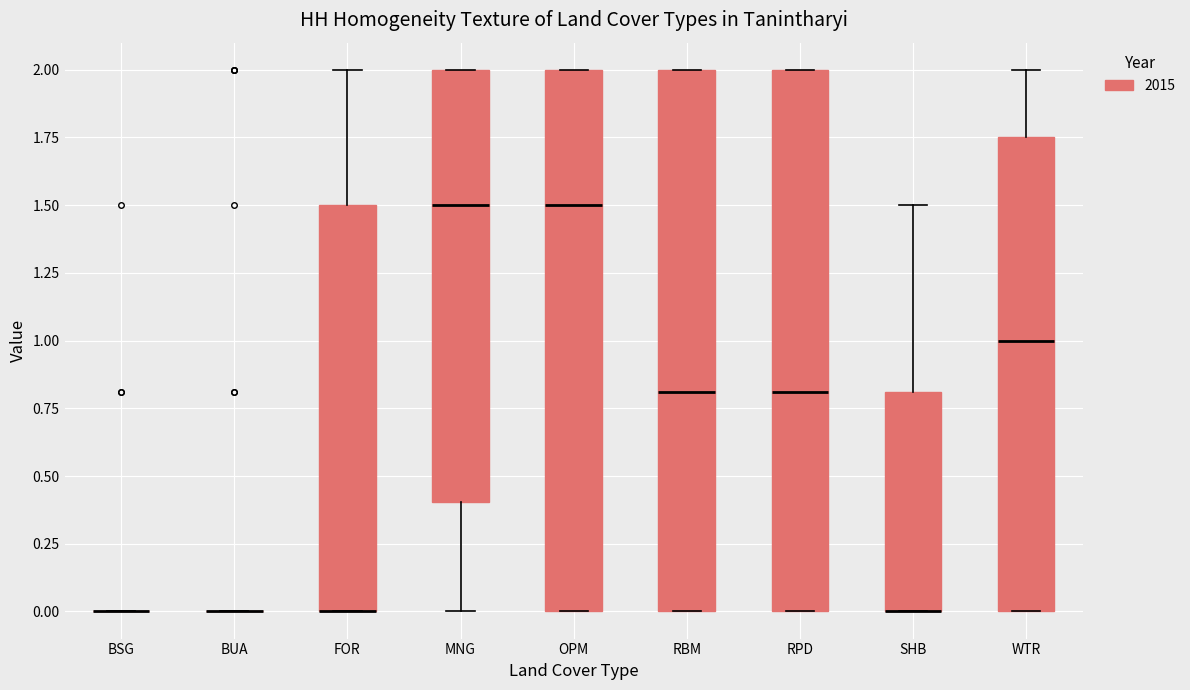

Where is the upper edge of the box for OPM on the y-axis? The values are not printed on the chart, so give them approximately, as read against the axis.

2.00